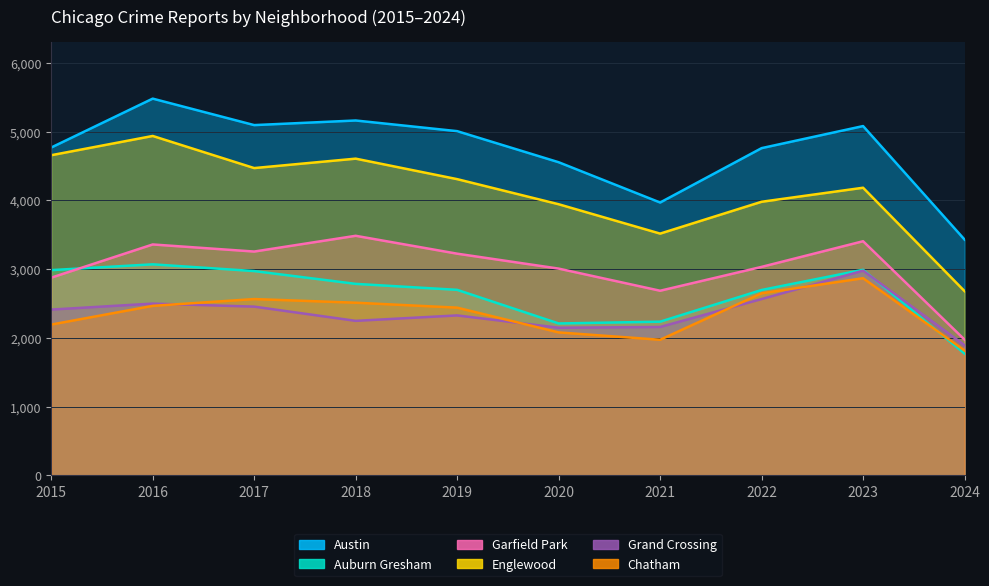

In Chatham, how many points are lower than both neighbors (excluding endpoints)?

1